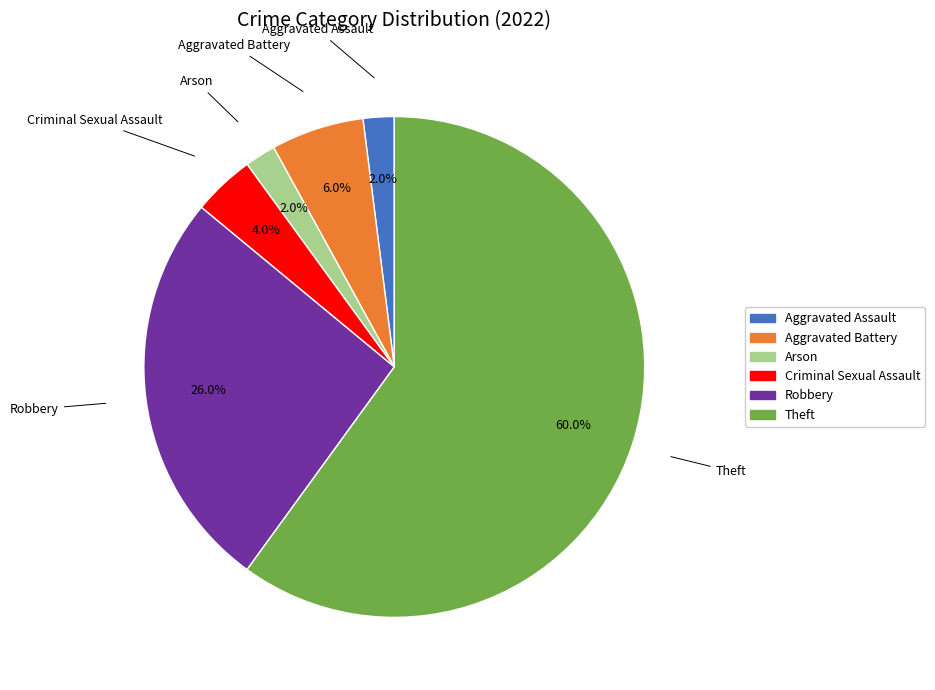

Does Theft account for over 50% of the chart?

Yes